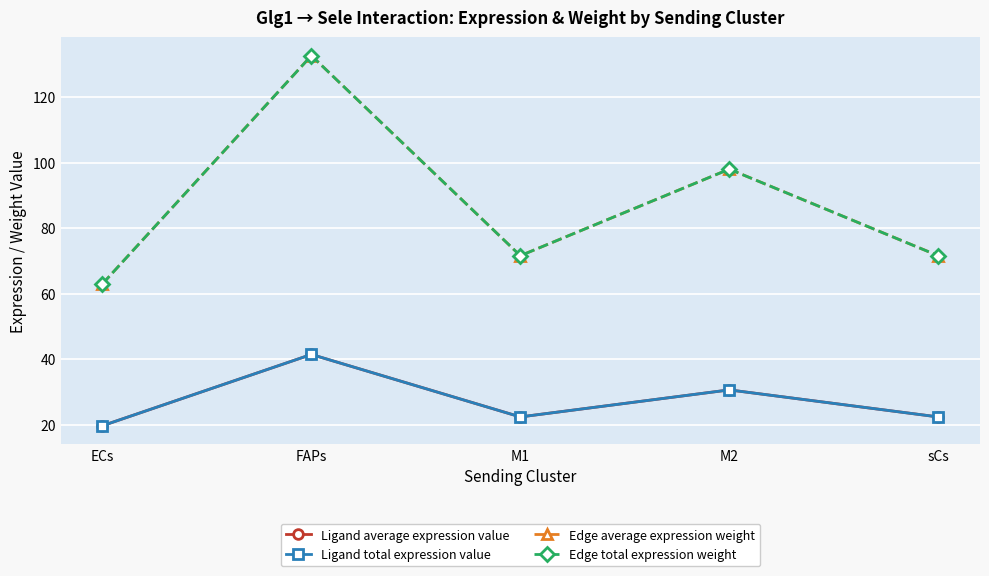

Which series has the widest spread of values?

Edge average expression weight